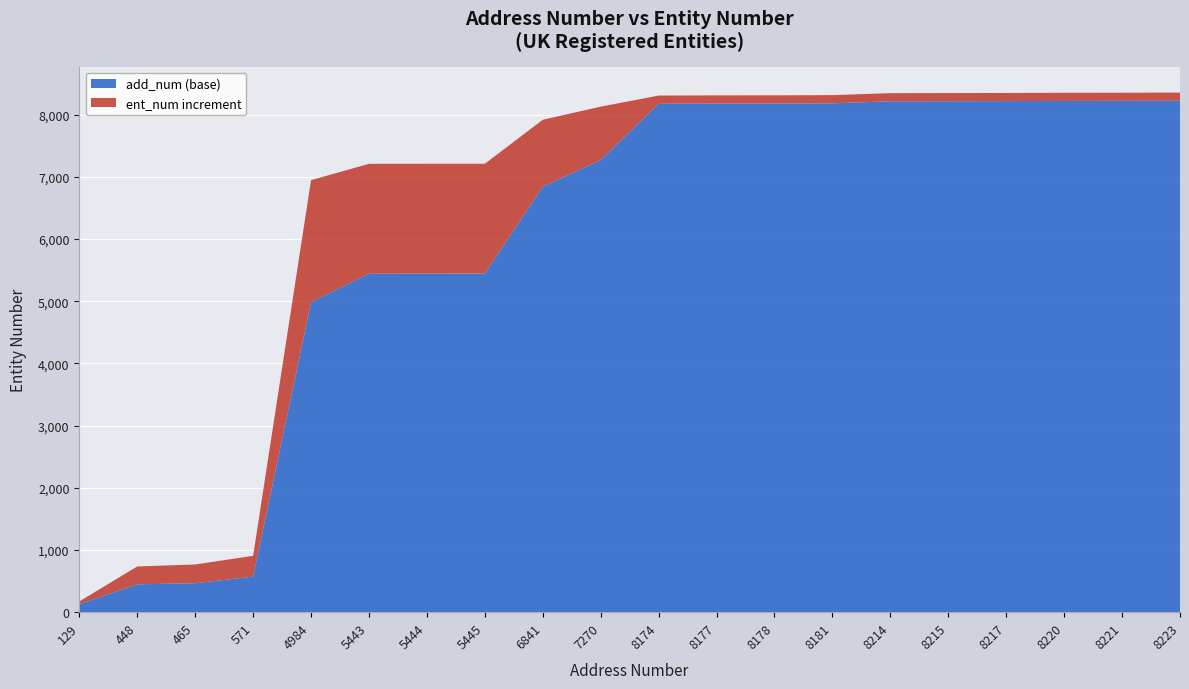

Reading right to left, extract all data points from this chart.

ent_num: 8354	8352	8351	8348	8346	8345	8313	8310	8309	8306	8128	7917	7210	7210	7209	6946	906	767	735	173
add_num: 8223	8221	8220	8217	8215	8214	8181	8178	8177	8174	7270	6841	5445	5444	5443	4984	571	465	448	129